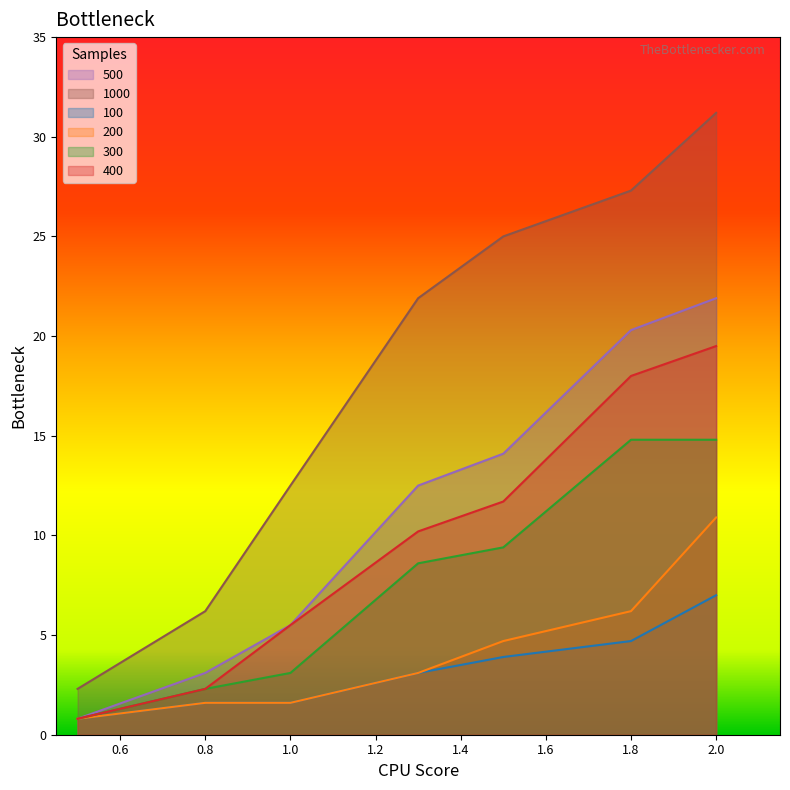

Which series has the widest spread of values?

1000